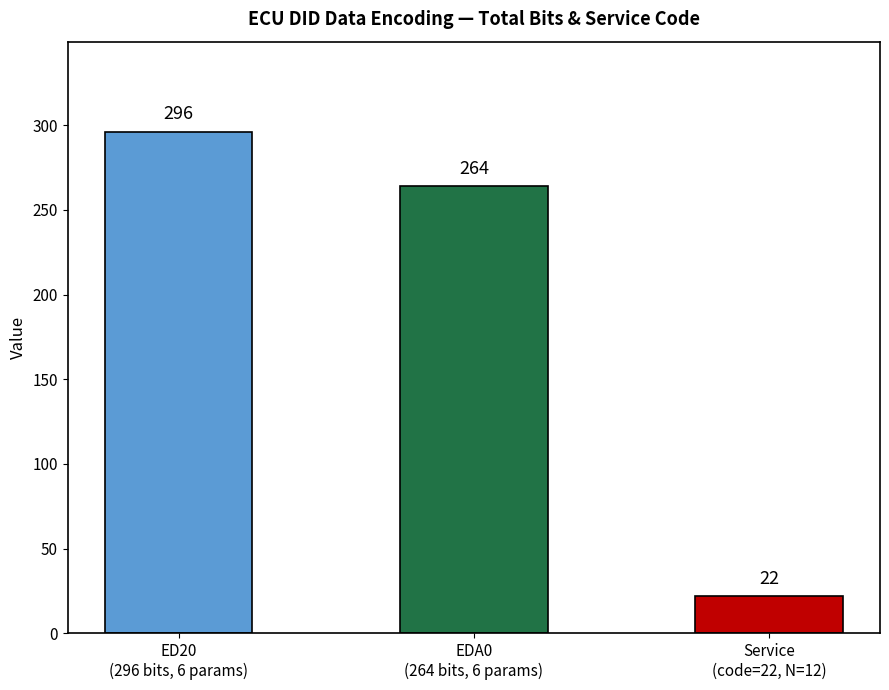

Are the bars horizontal?

No